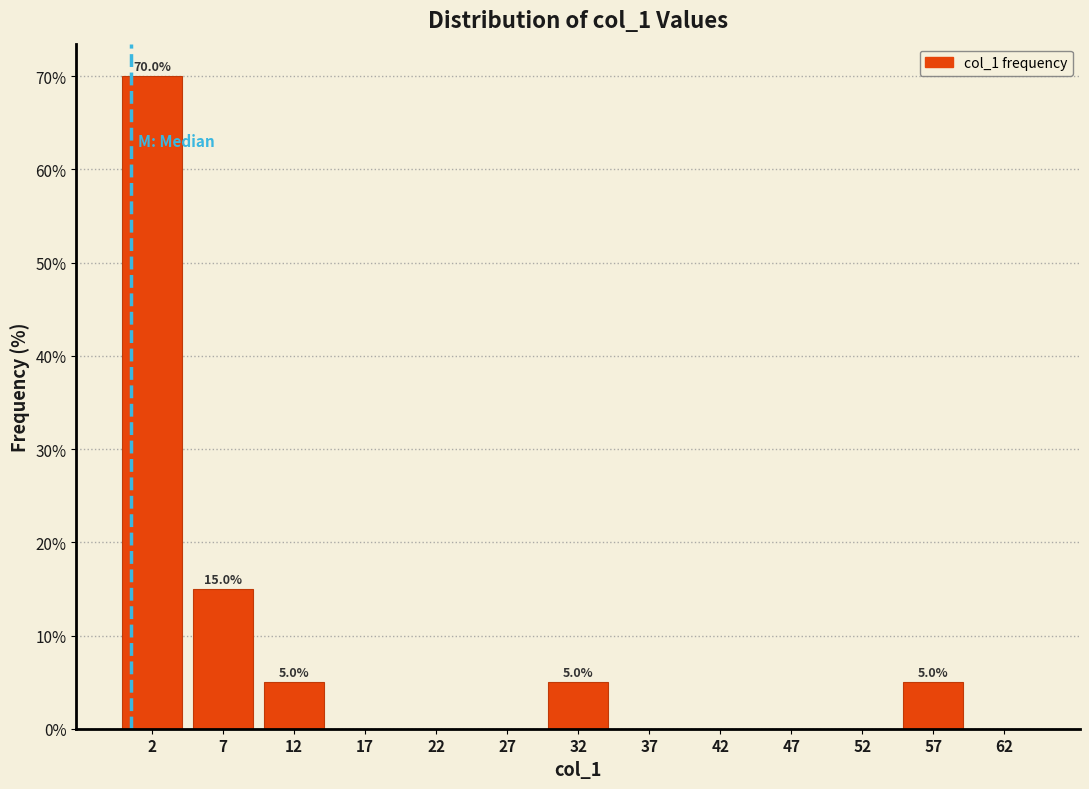

Over which range of the x-axis is the bar tallest?

0 to 5